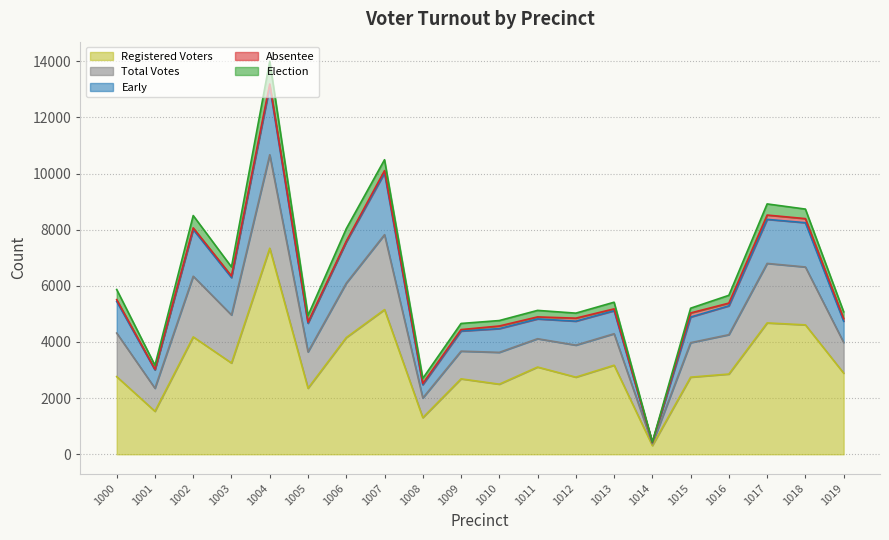

True or false: Absentee has more than 2 interior local peaks.

True